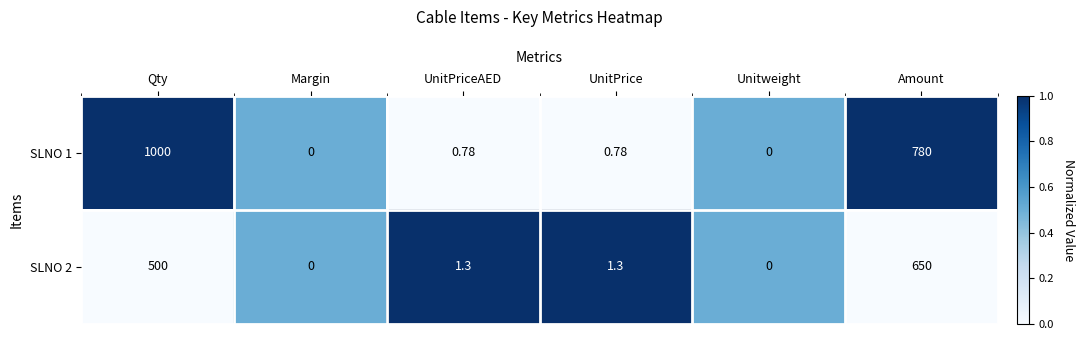

Where is SLNO 1 nearest to the value 500?

Amount